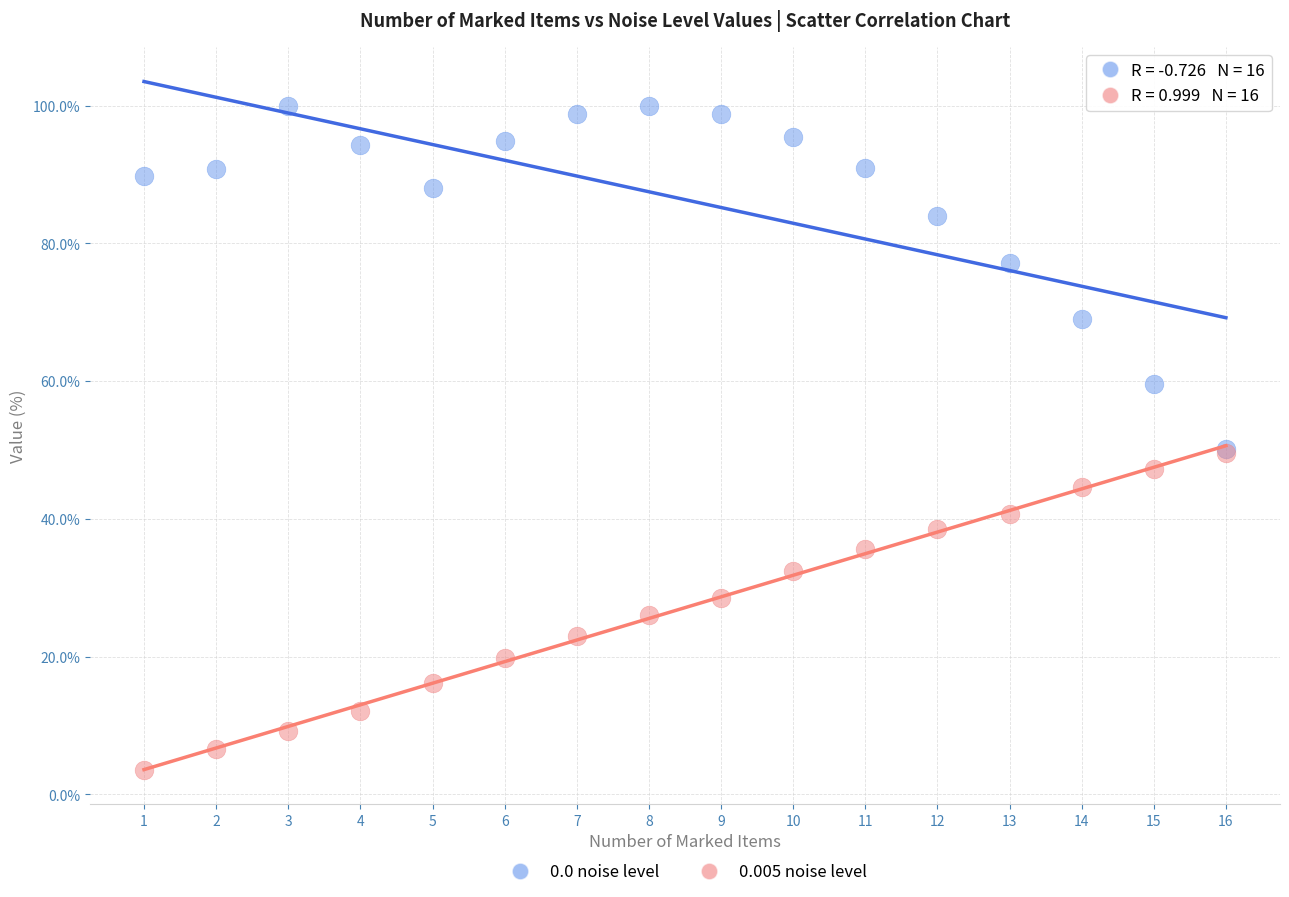

In the 0.0 noise level series, what Y value is closest to 75?

77.1